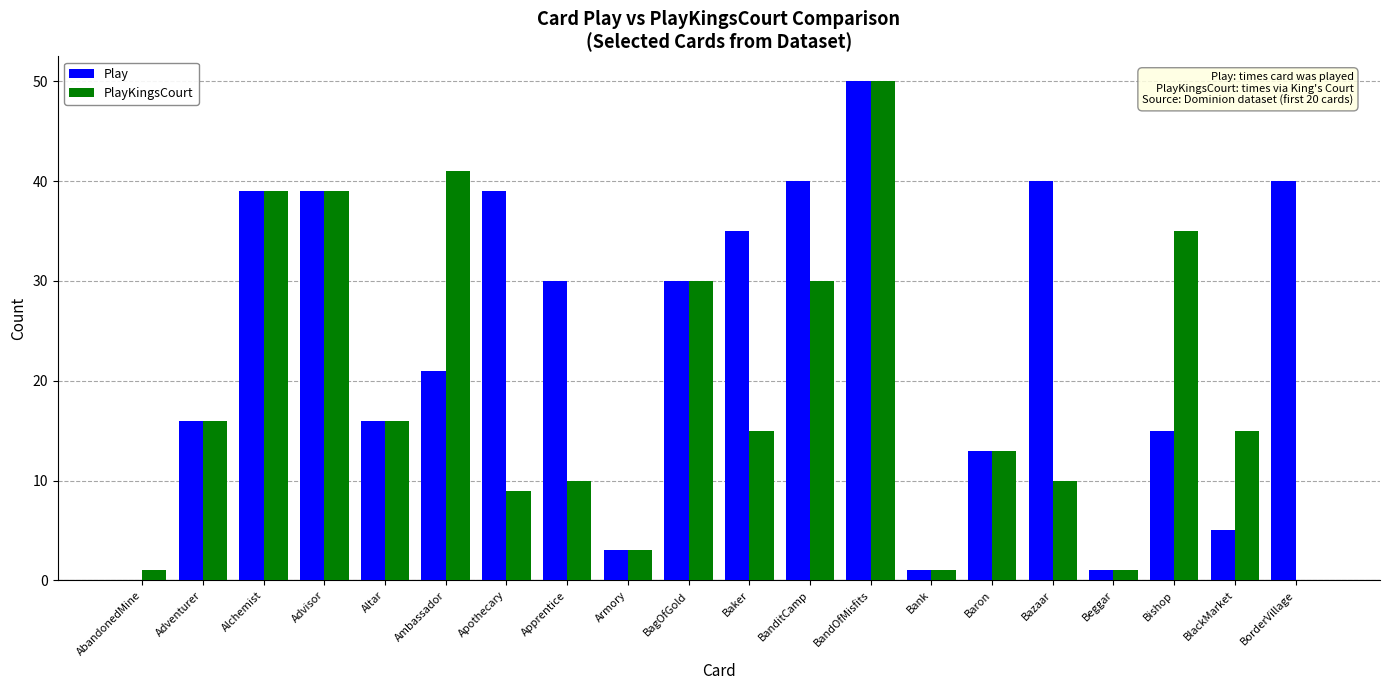

What is the total value across all series at Apprentice?

40